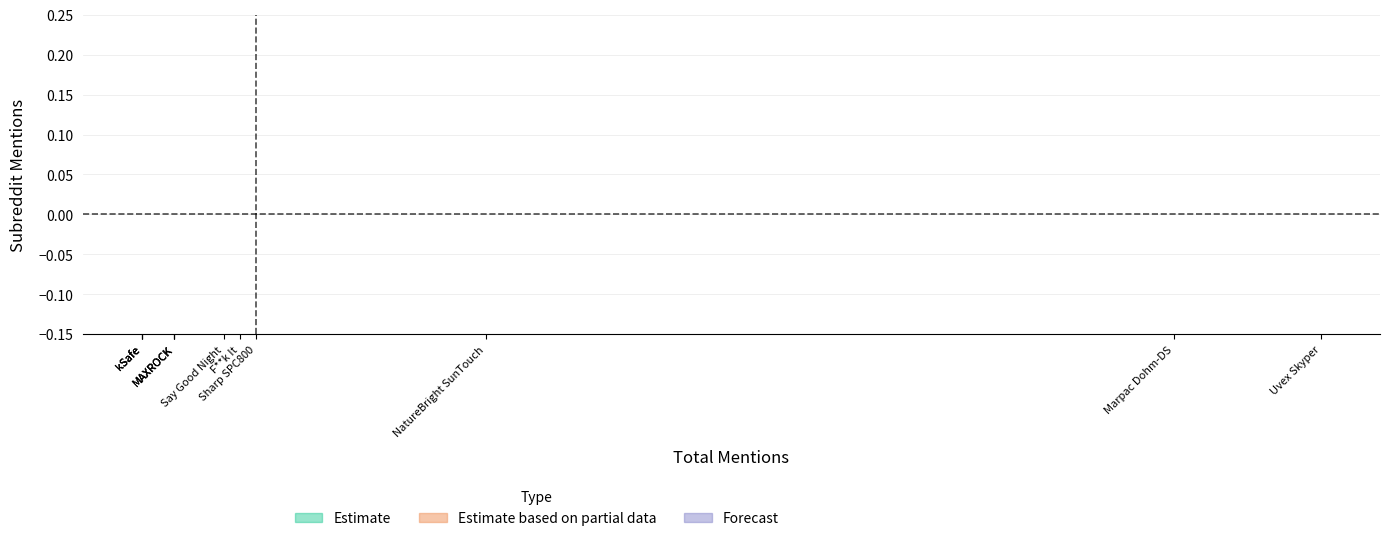

What is the spread (max minus min) of values at Sharp SPC800?

0.2